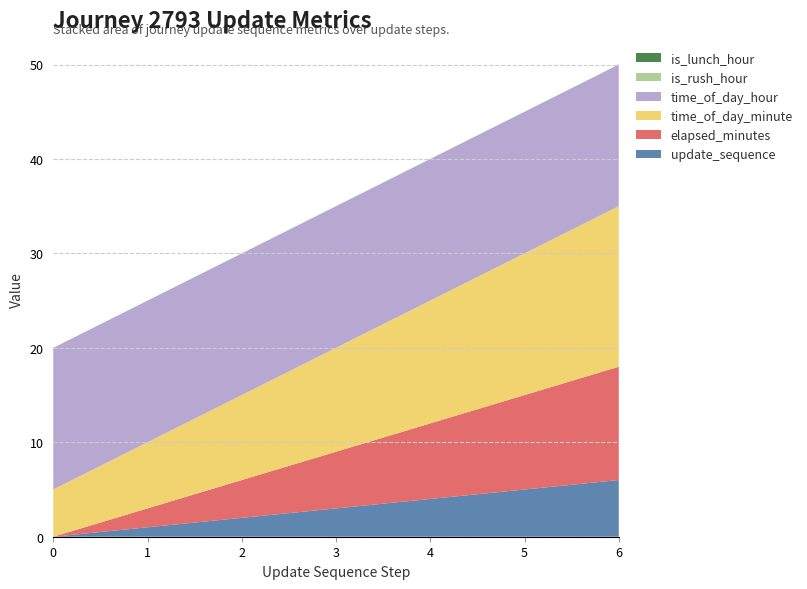

Reading left to right, transcribe all the data shown in this chart.

update_sequence: 0	1	2	3	4	5	6
elapsed_minutes: 0	2	4	6	8	10	12
time_of_day_minute: 5	7	9	11	13	15	17
time_of_day_hour: 15	15	15	15	15	15	15
is_rush_hour: 0	0	0	0	0	0	0
is_lunch_hour: 0	0	0	0	0	0	0